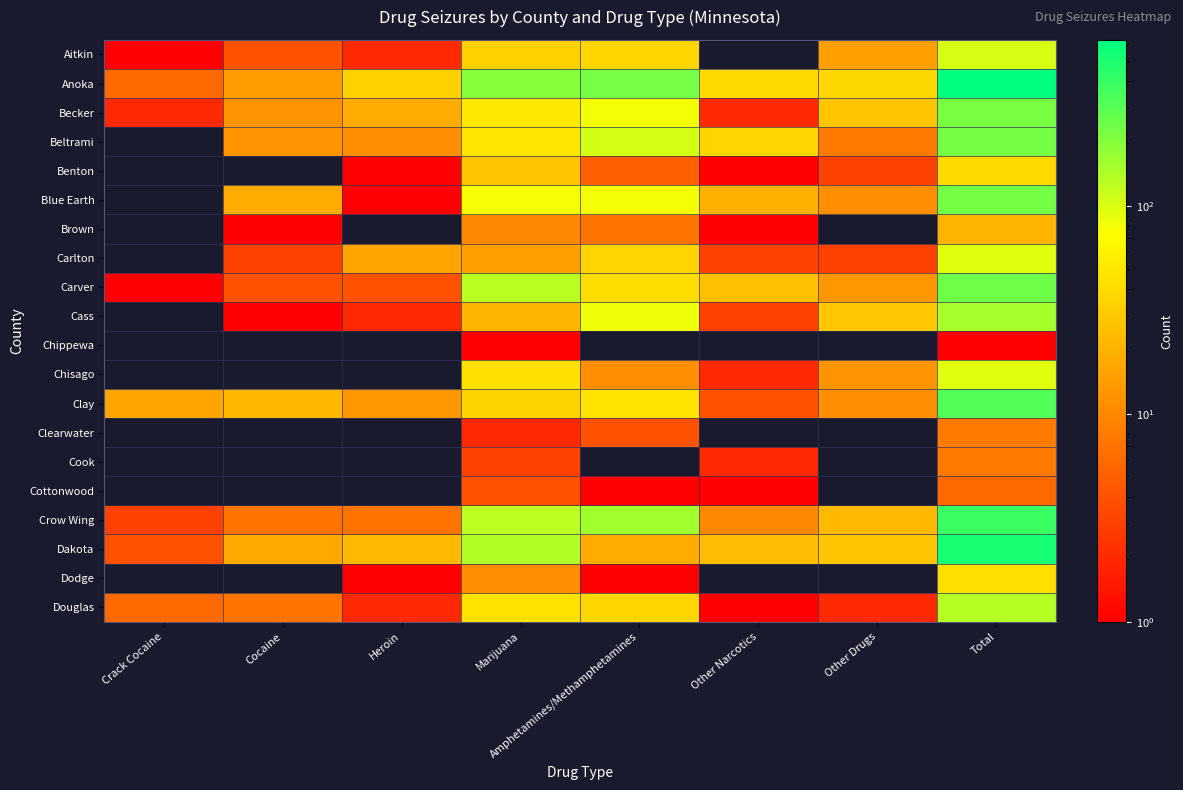

What is the maximum value shown in the chart?

630